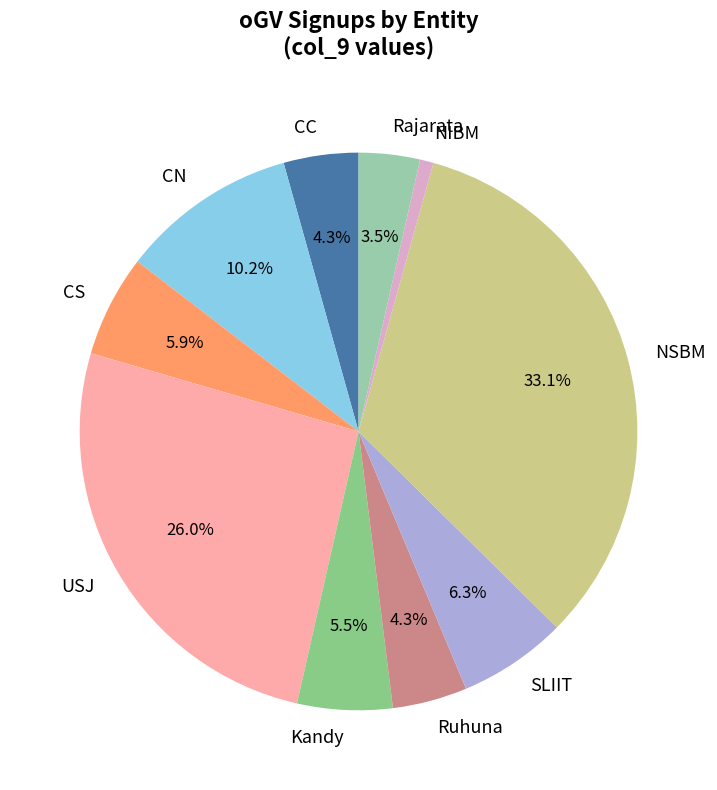

To the nearest percent, what percentage of the pie is NSBM?

33%